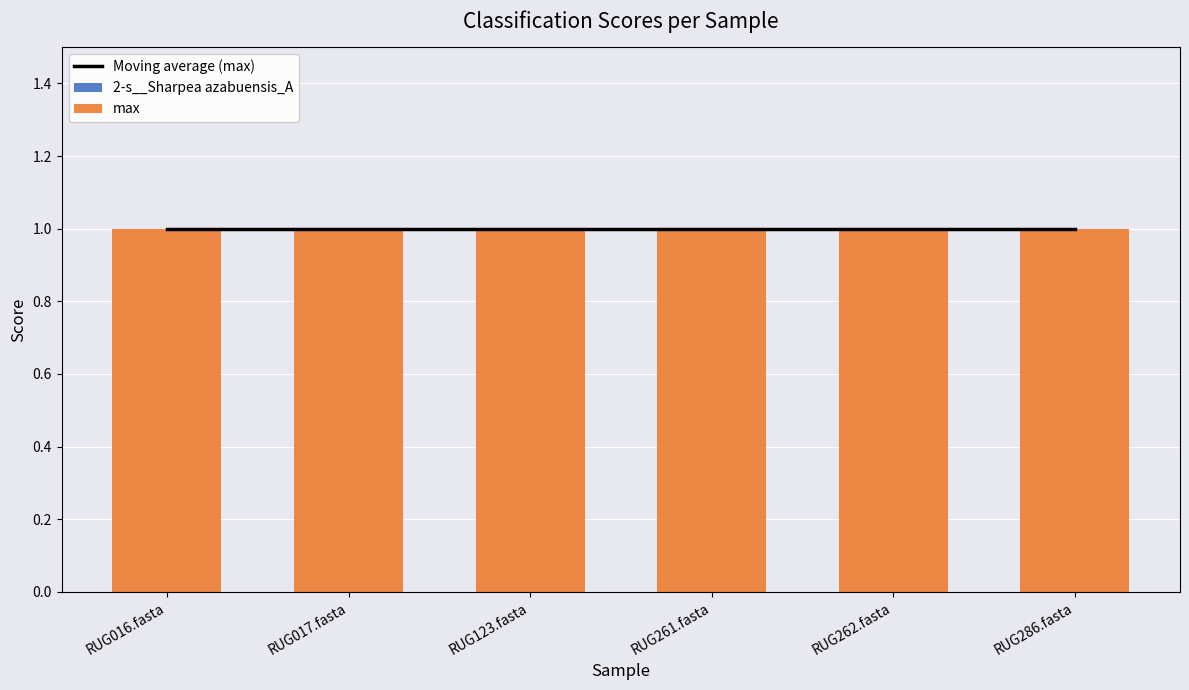

Rank the categories by max value from lowest to highest.

RUG016.fasta, RUG017.fasta, RUG123.fasta, RUG261.fasta, RUG262.fasta, RUG286.fasta